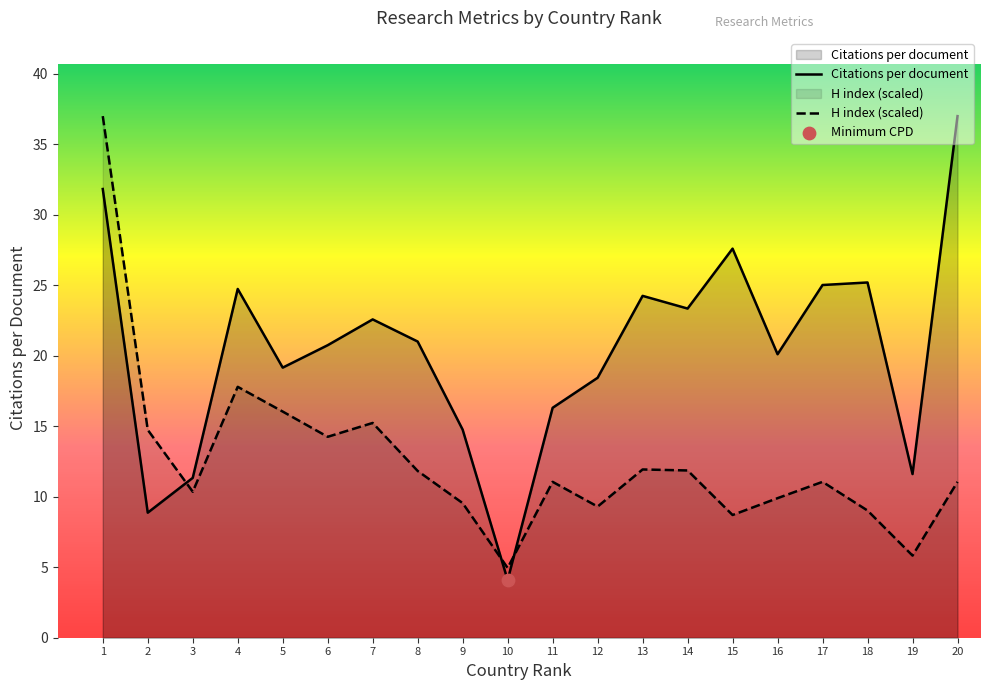

Which series contains the highest Y value?

Citations per document